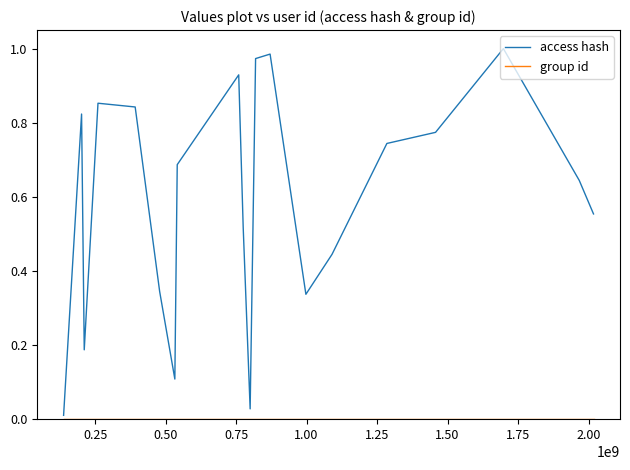

Which series has the widest spread of values?

access hash